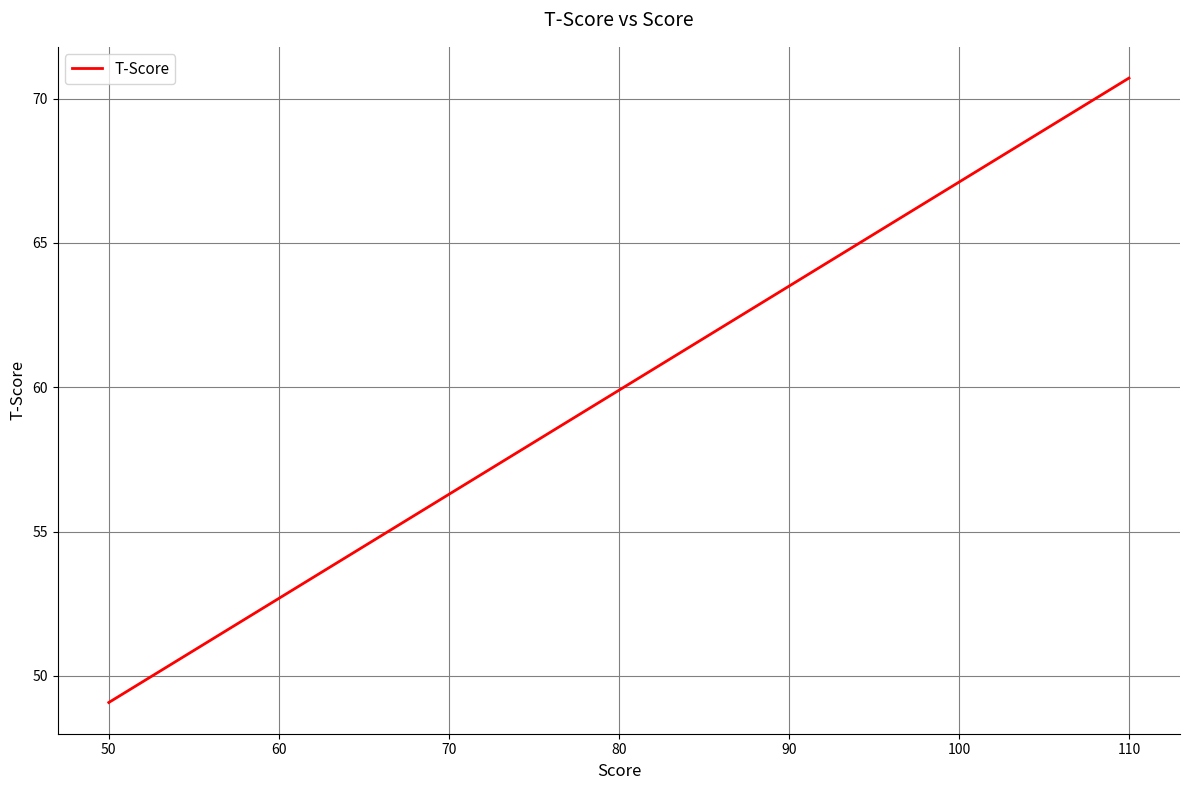

What is the label of the 14th point from the right?

100